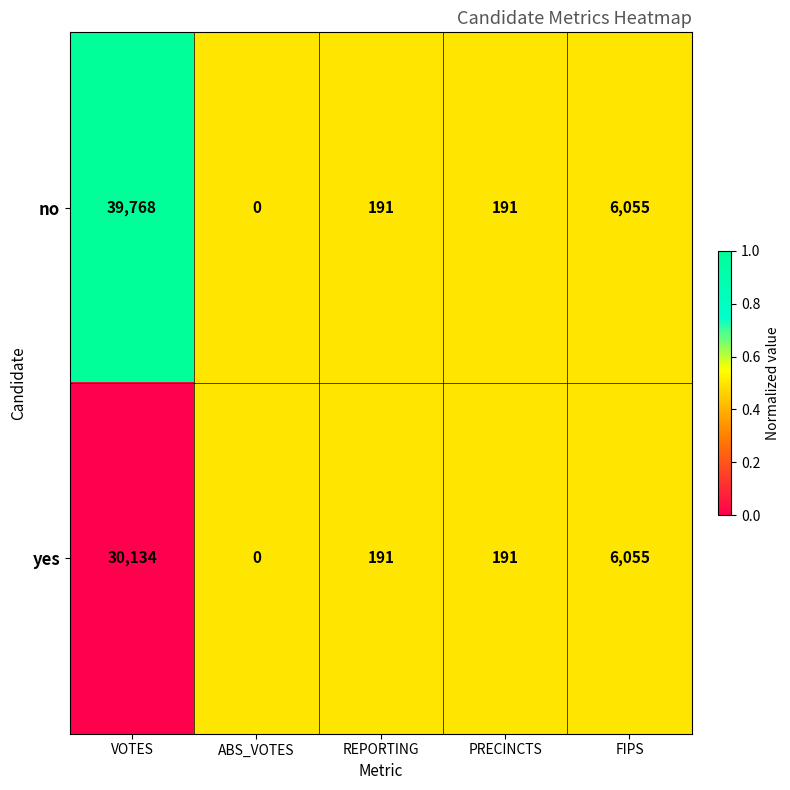

Which series has the largest total across all categories?

no